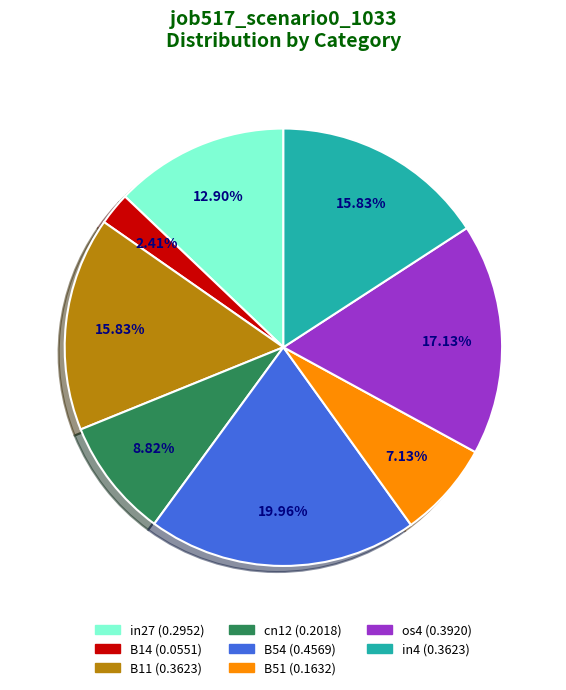

Which has a higher value, B14 or in27?

in27